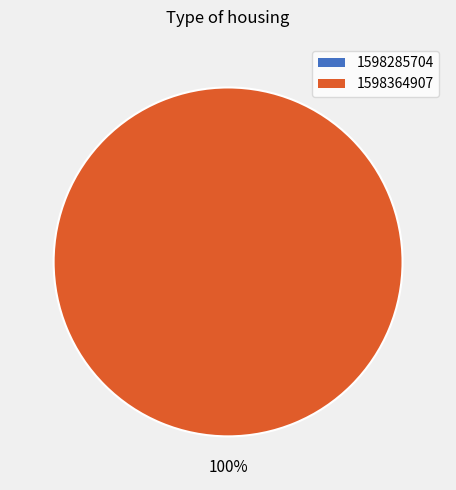

To the nearest percent, what is the combined percentage of 1598364907 and 1598285704?

100%